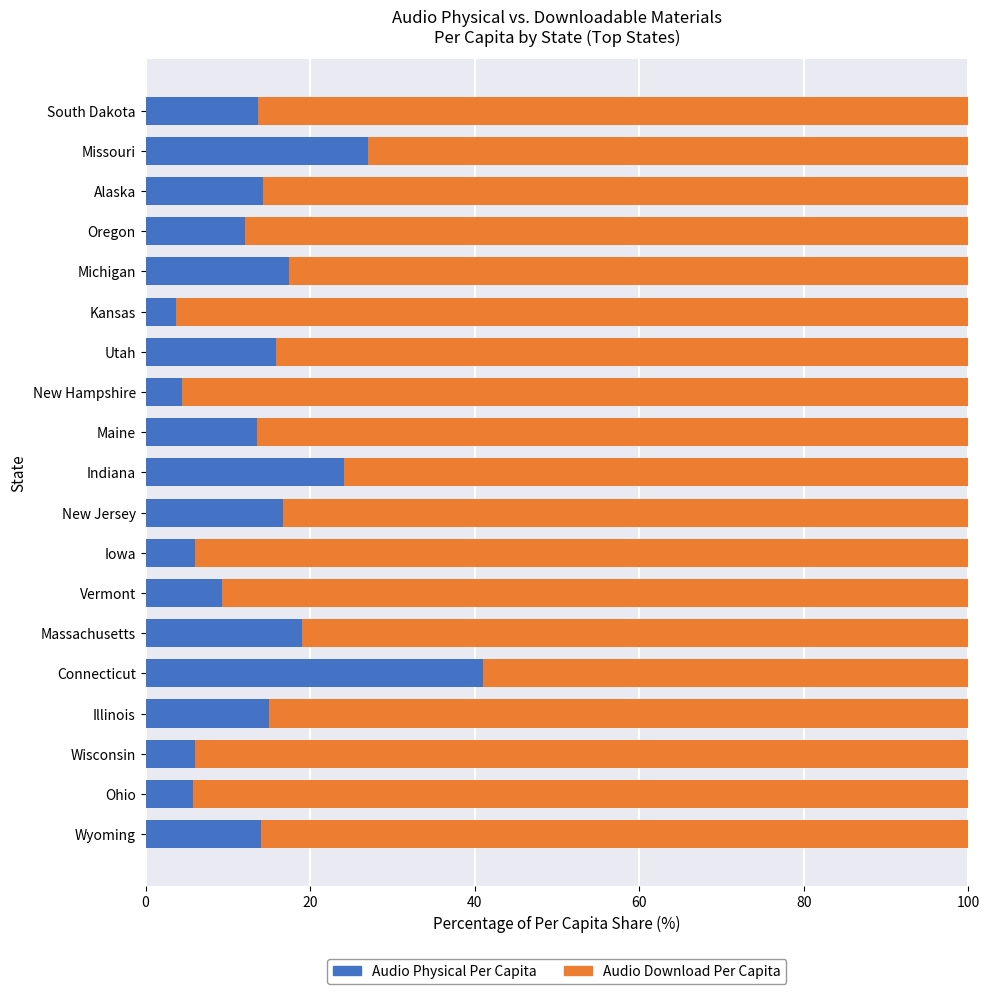

What is the lowest value of the Audio Physical Per Capita series?

3.7